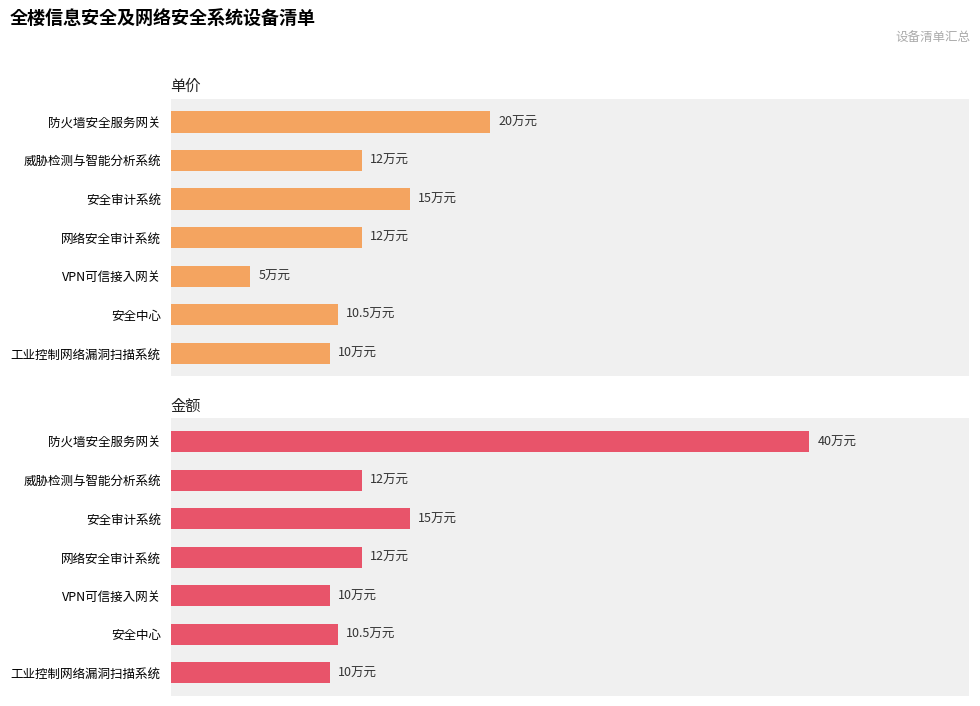

Does the chart contain stacked bars?

No